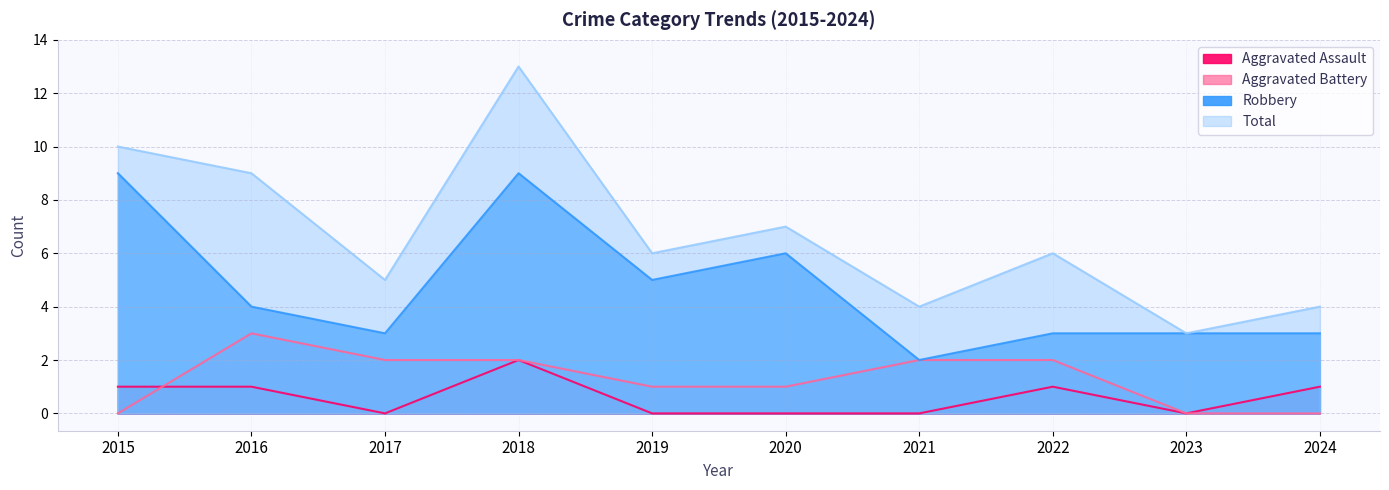

What is the sum of the Aggravated Assault values at 2016 and 2023?

1